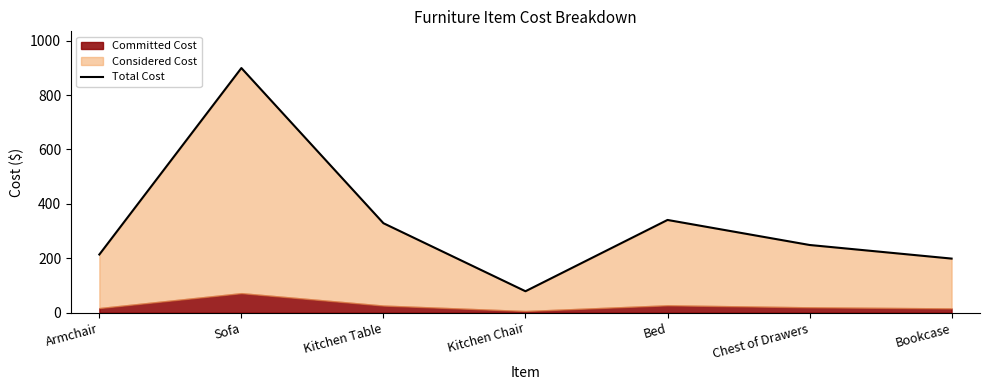

How many interior local peaks (higher than both neighbors) does the data have?

2